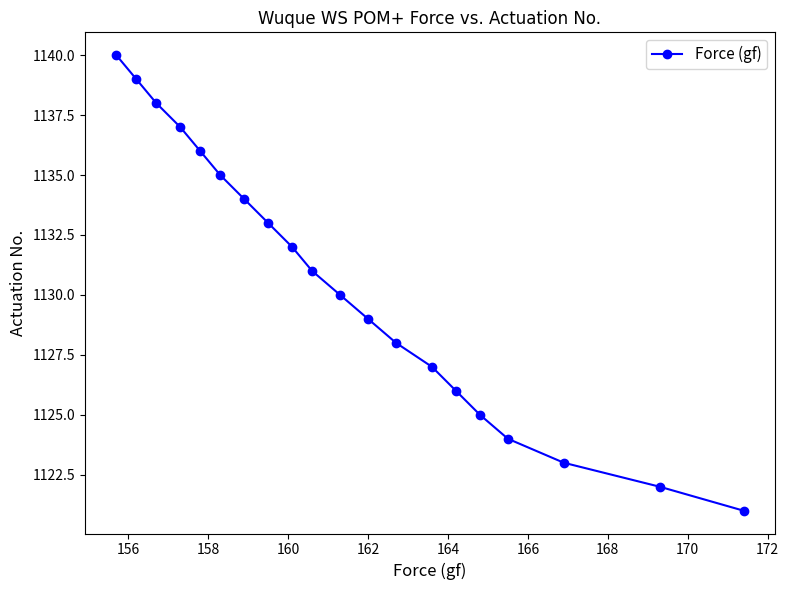

What is the sum of all values?

22610